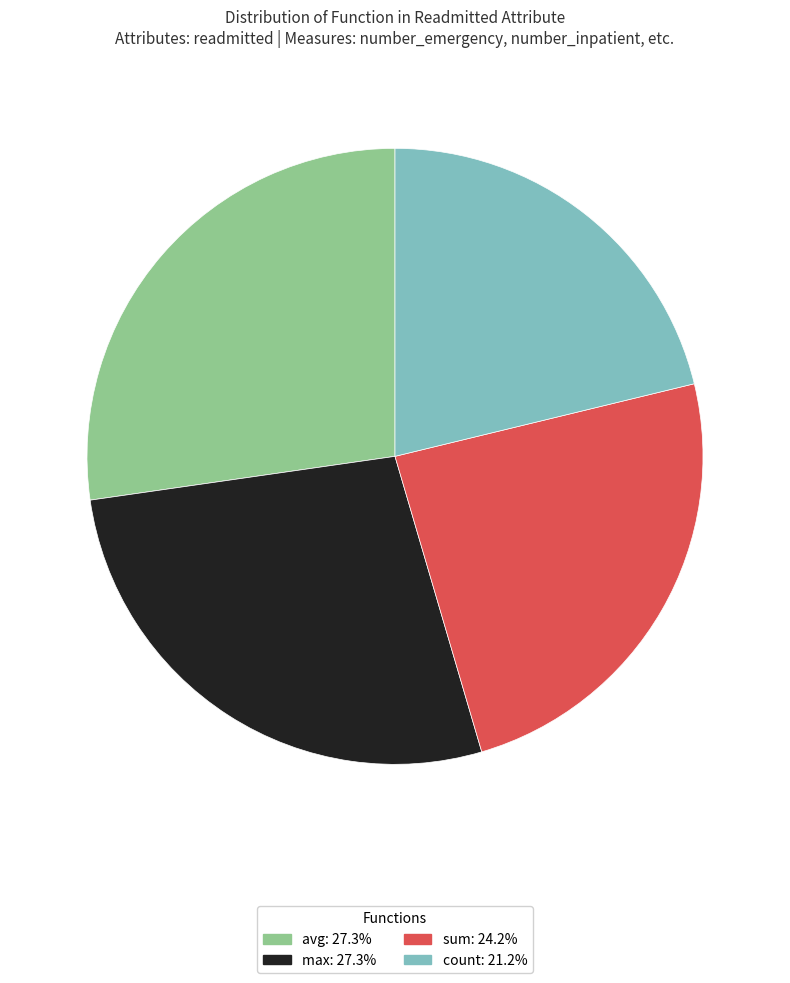

What is the ratio of the value at avg: 27.3% to the value at max: 27.3%?

1.0